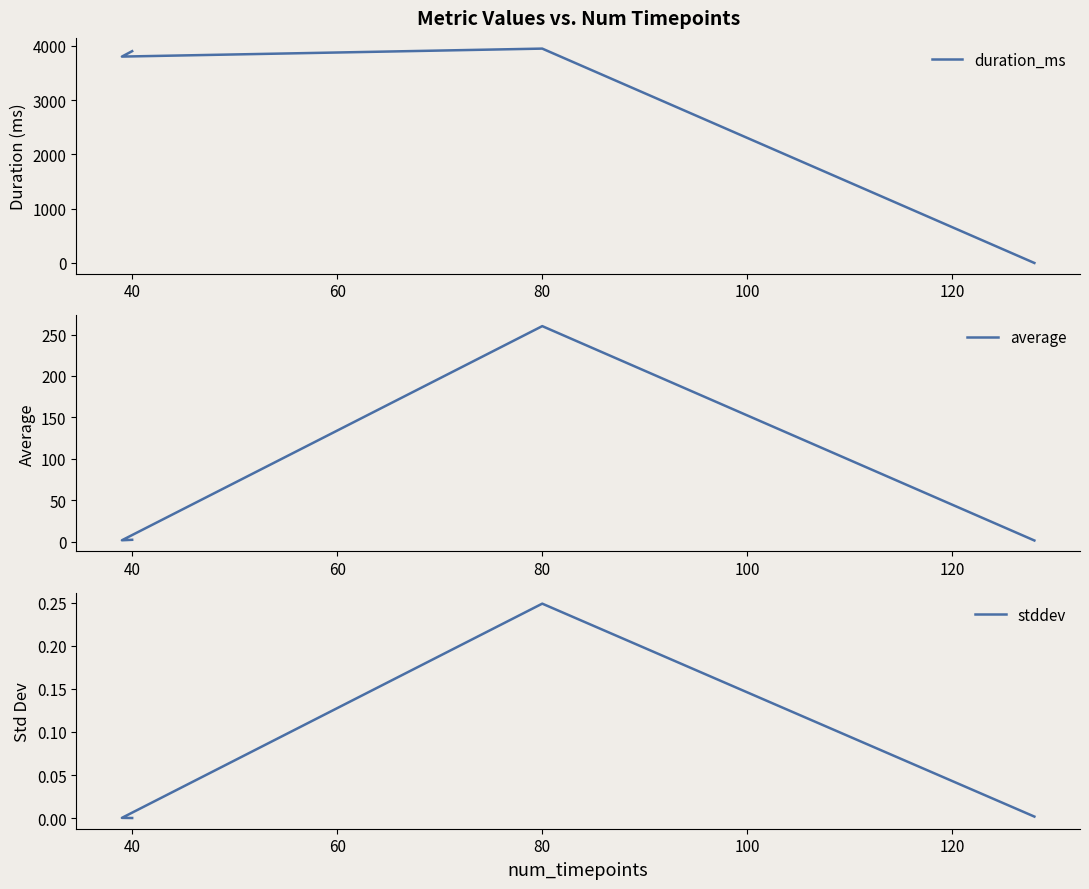

Rank the series by their maximum value, from lowest to highest.

stddev, average, duration_ms